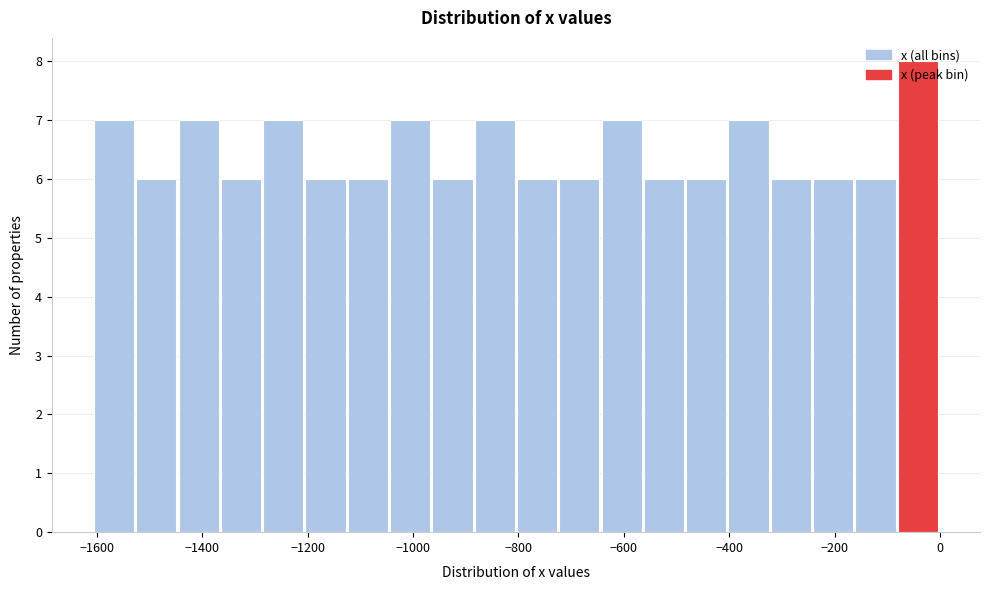

Over which range of the x-axis is the bar tallest?

-80 to 0